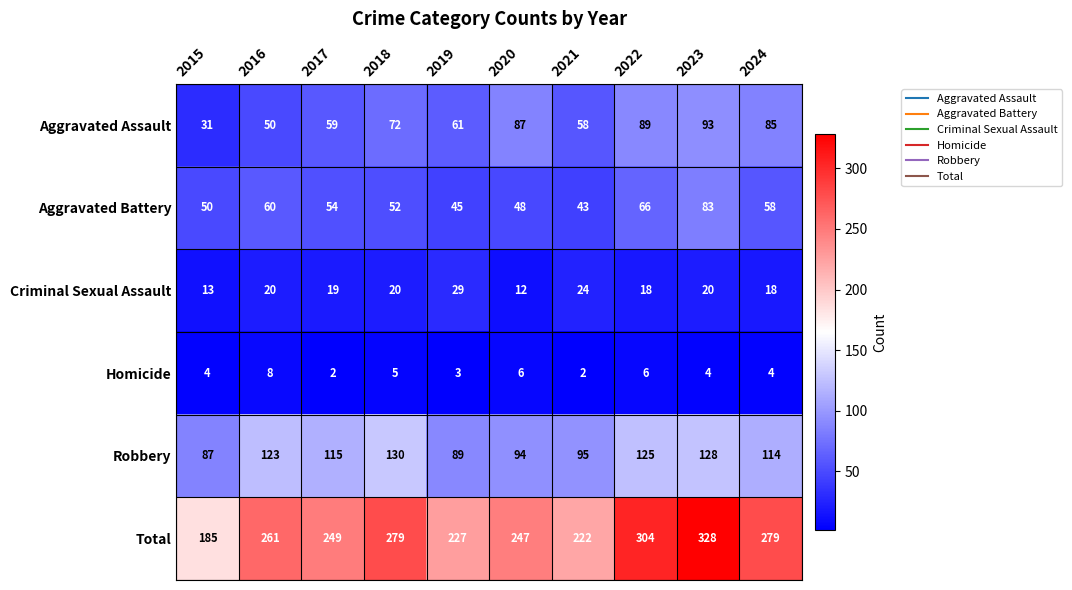

Is the value of Total at 2018 greater than the value of Aggravated Battery at 2019?

Yes